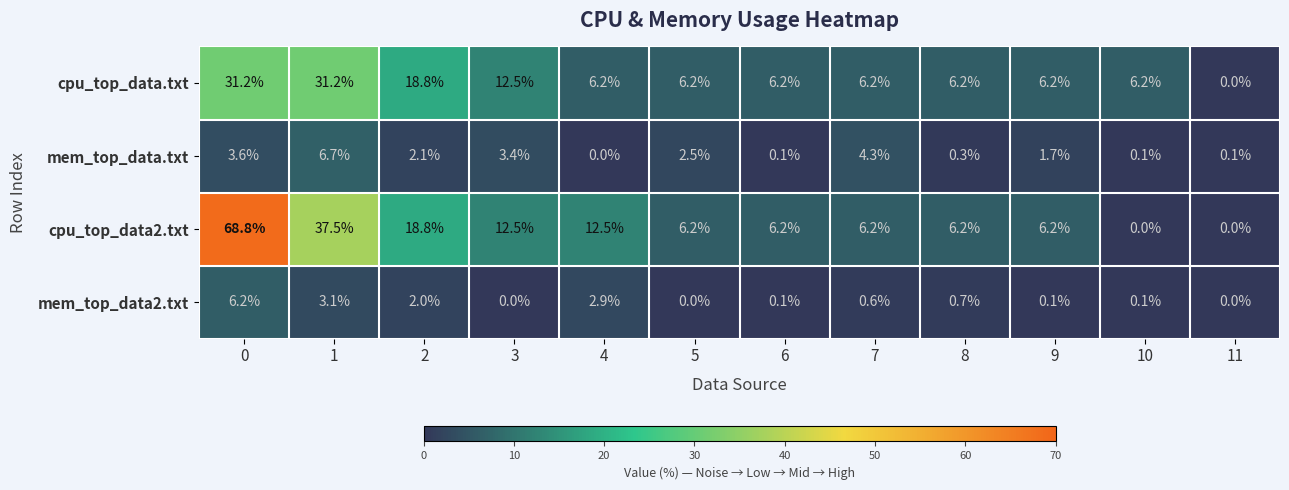

How many data points does each series have?

12